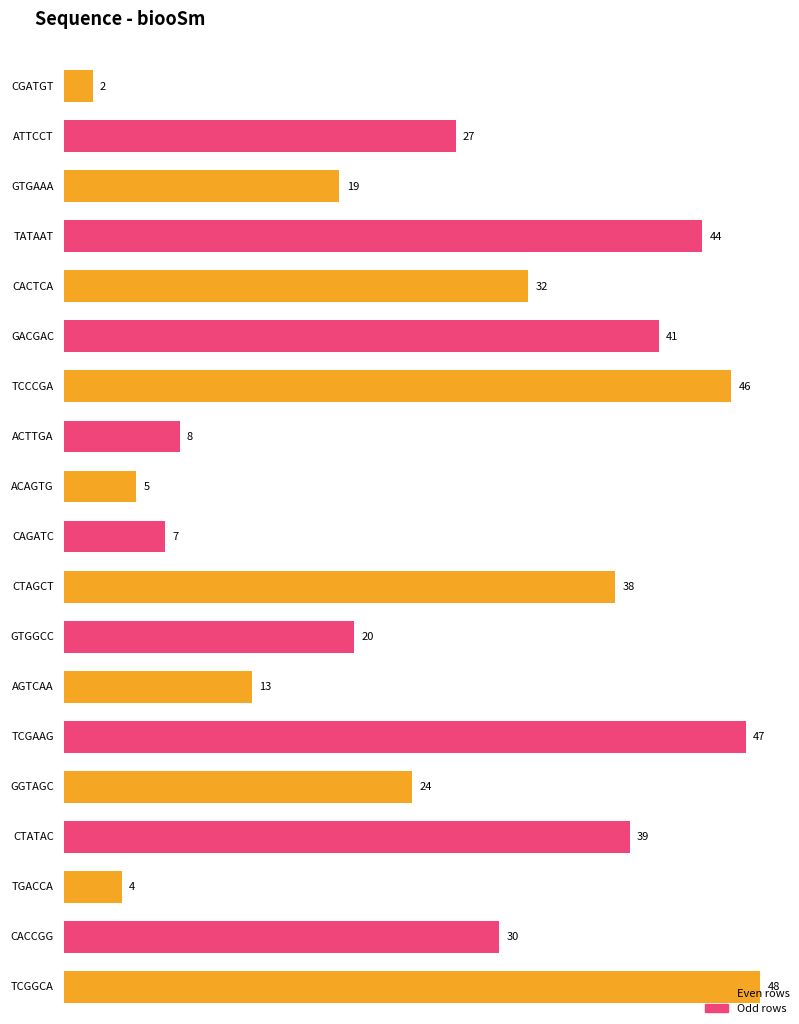

Which label corresponds to the largest value in the chart?

TCGGCA